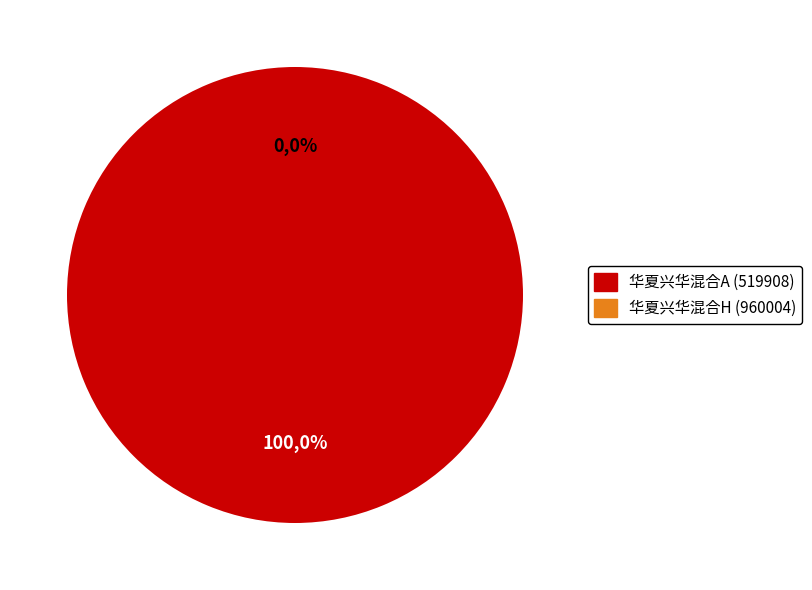

How many segments does this pie chart have?

2